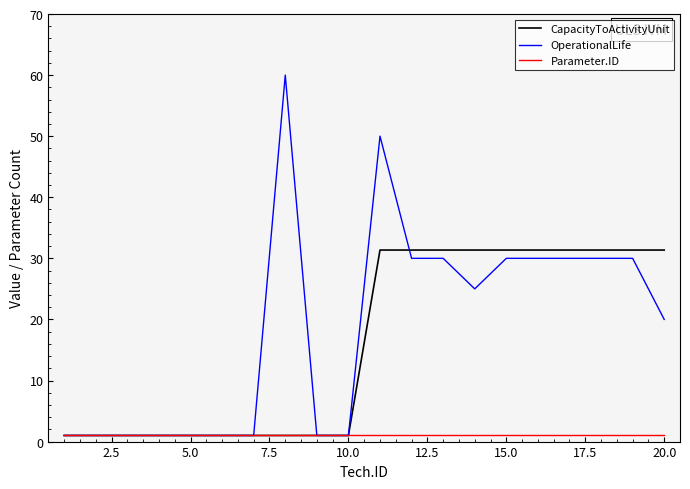

Which series has the widest spread of values?

OperationalLife